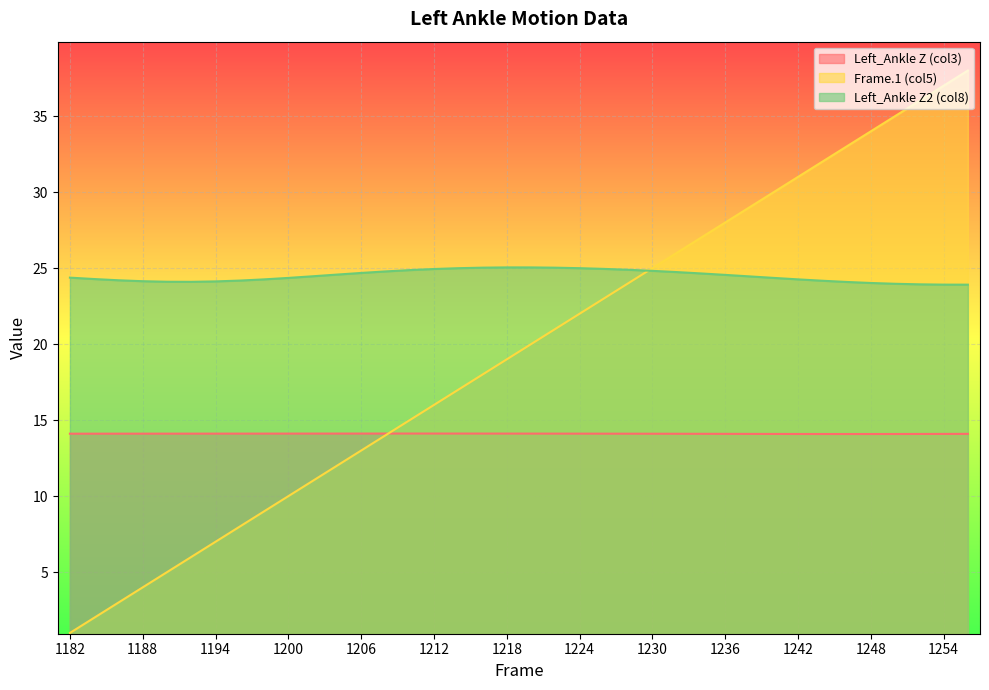

At 1212, list the series in order from smallest to largest.

Left_Ankle Z (col3), Frame.1 (col5), Left_Ankle Z2 (col8)